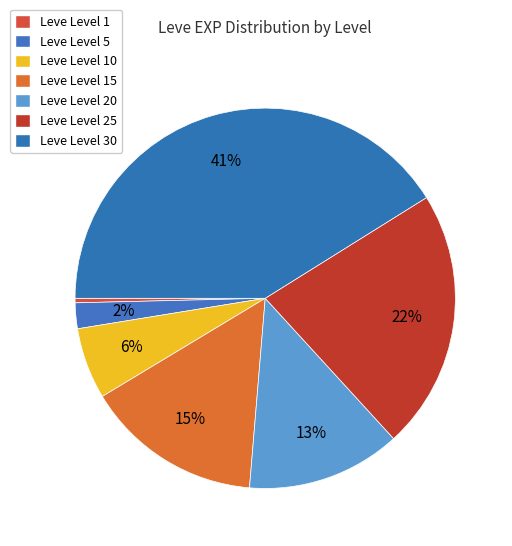

What is the change in value from Leve Level 1 to Leve Level 5?

+2970